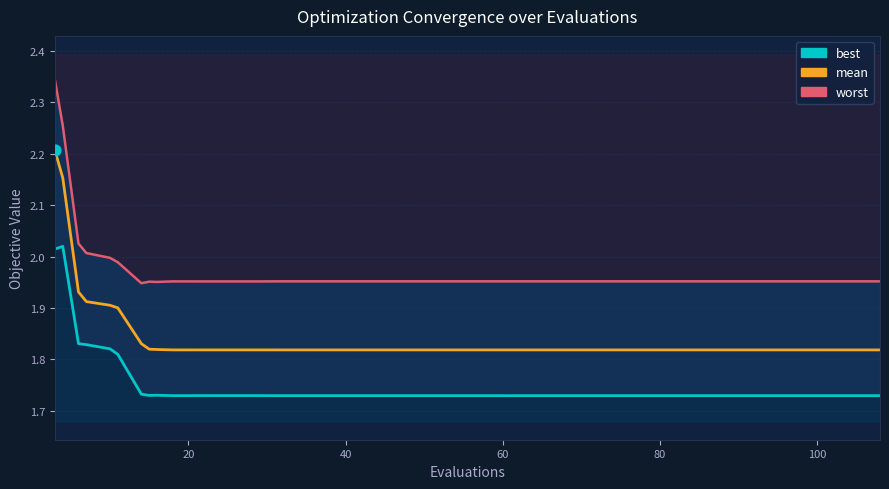

Which series has the largest total across all categories?

worst